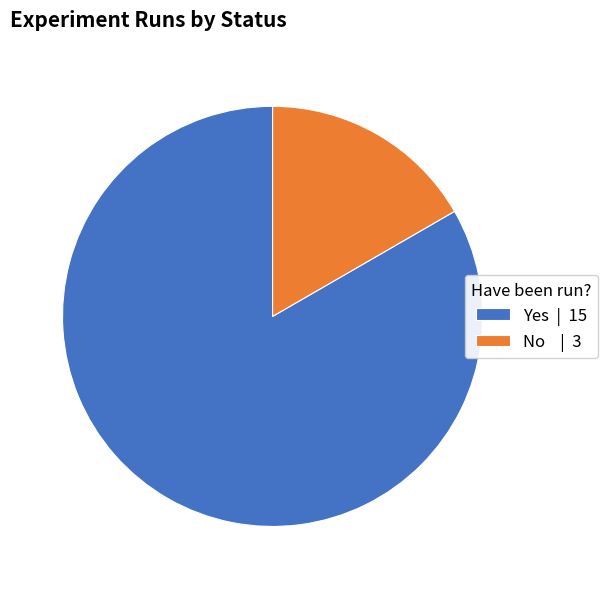

Rank the categories by value from lowest to highest.

No, Yes